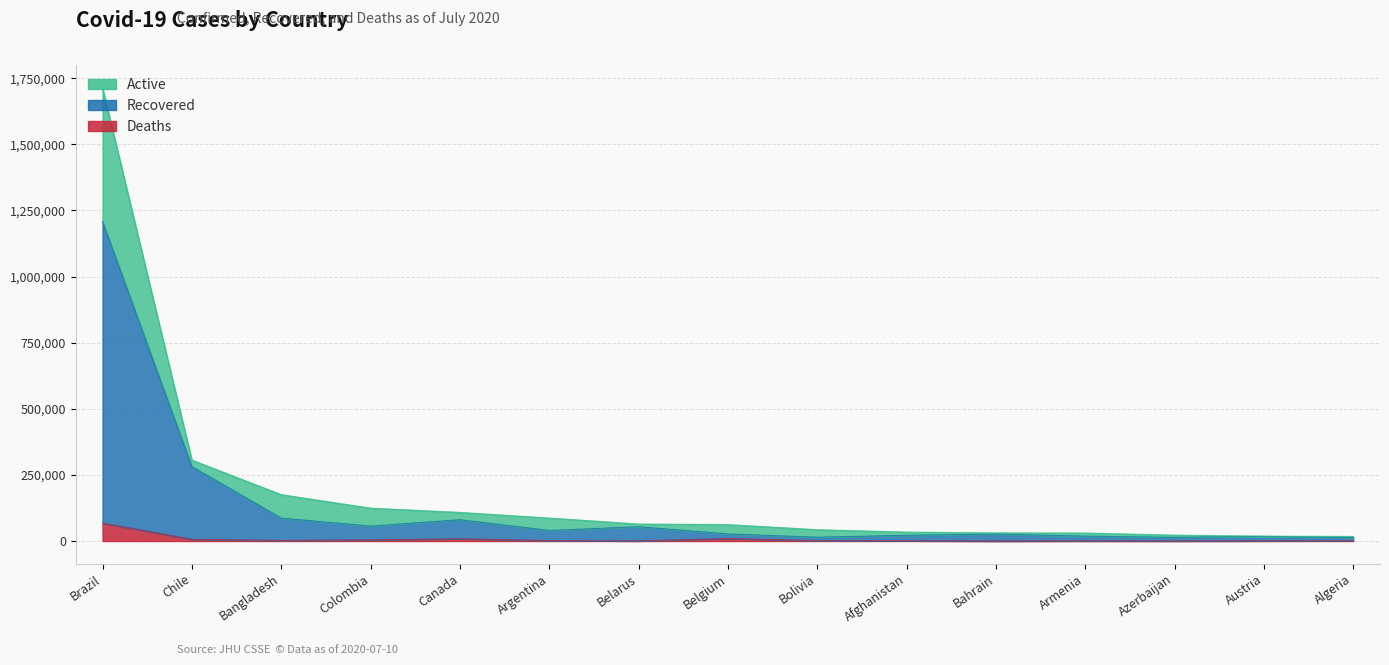

What is the average value of the Confirmed series?

143879